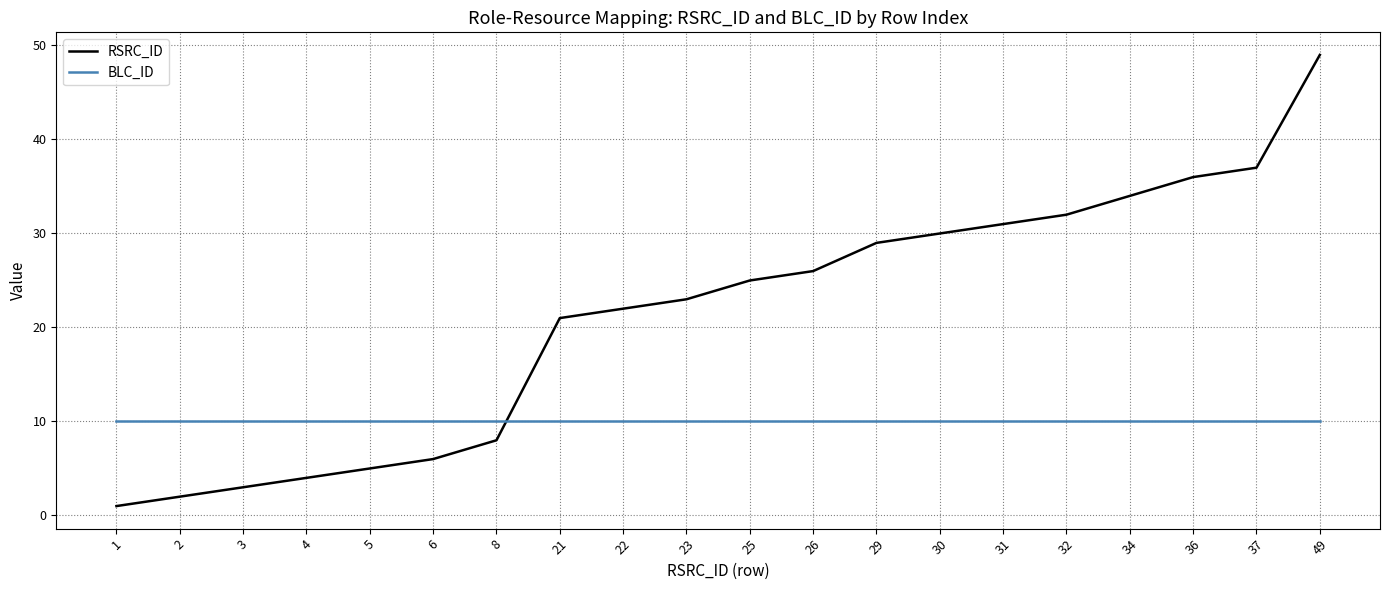

Between 32 and 49, which series saw the biggest shift?

RSRC_ID